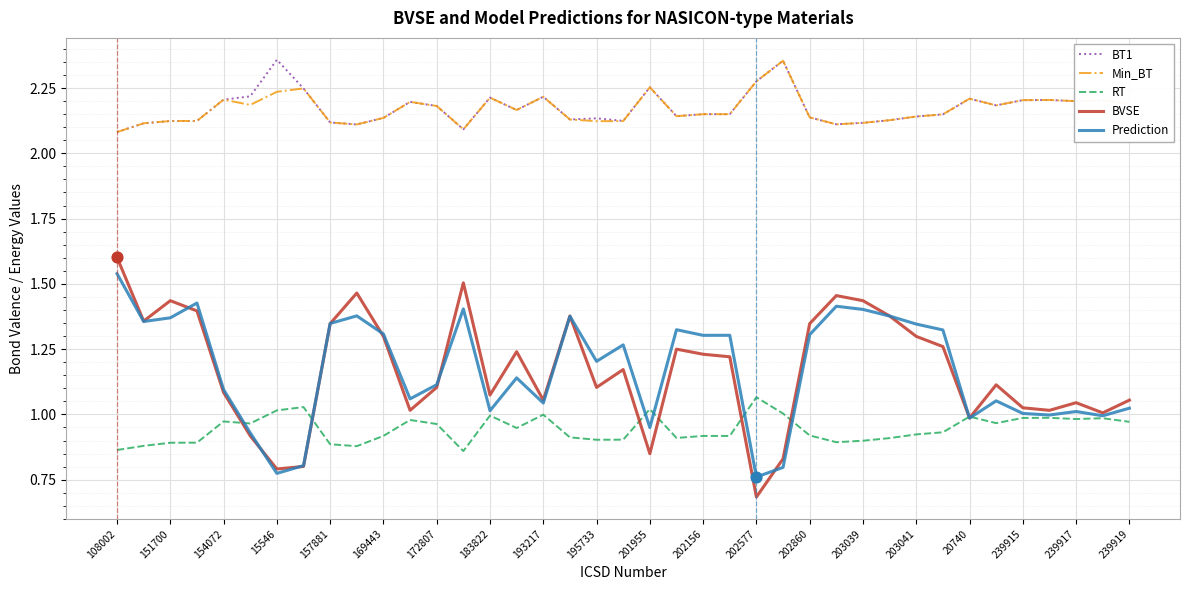

Which series has the largest range (max minus min)?

BVSE